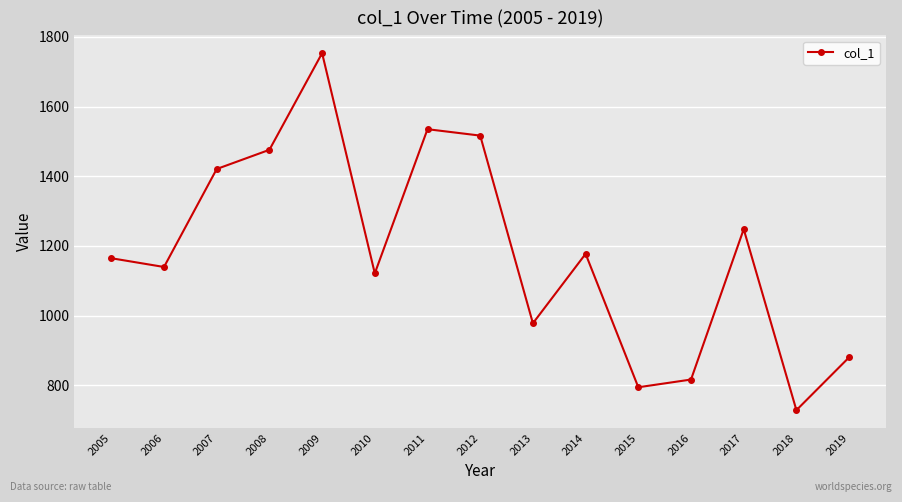

How many data points does each series have?

15